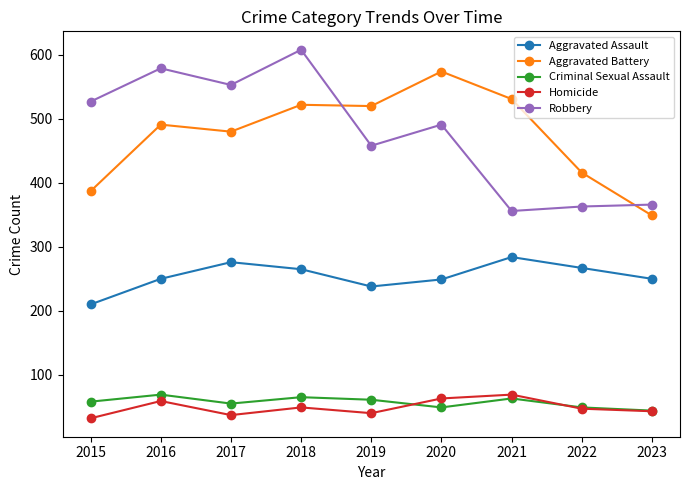

At which category does Homicide reach its first local peak?

2016